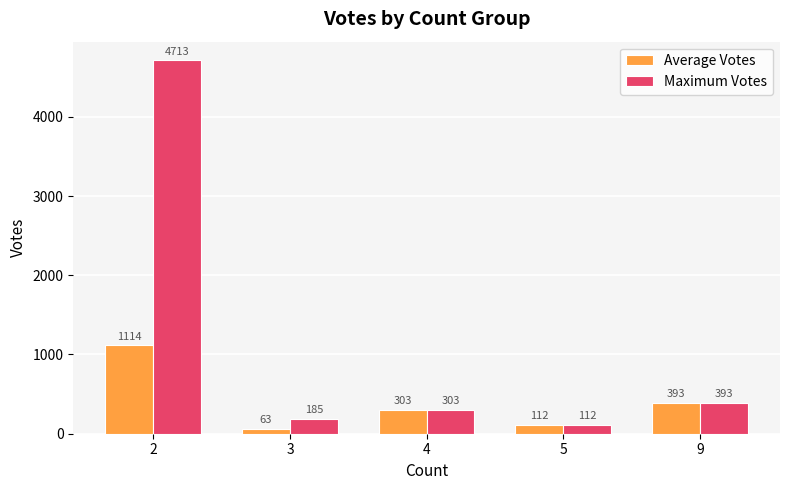

How many values in the Maximum Votes series are below 303?

2